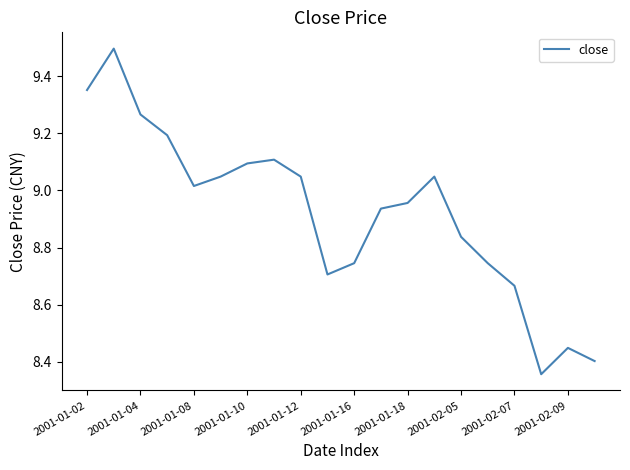

Count the number of values greater than 9.

10